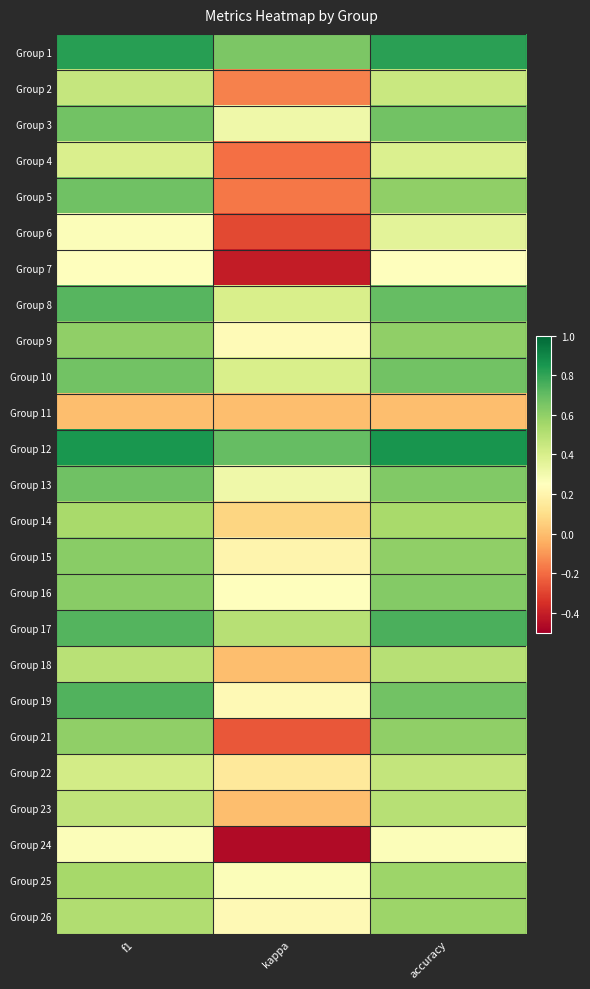

What is the spread (max minus min) of values at kappa?

1.2